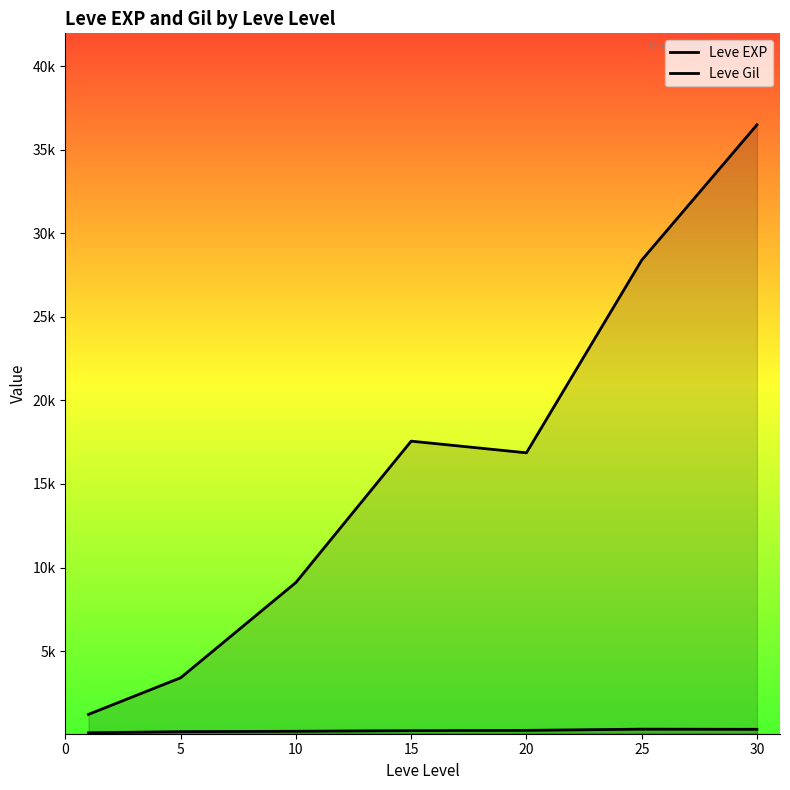

Which series has the widest spread of values?

Leve EXP